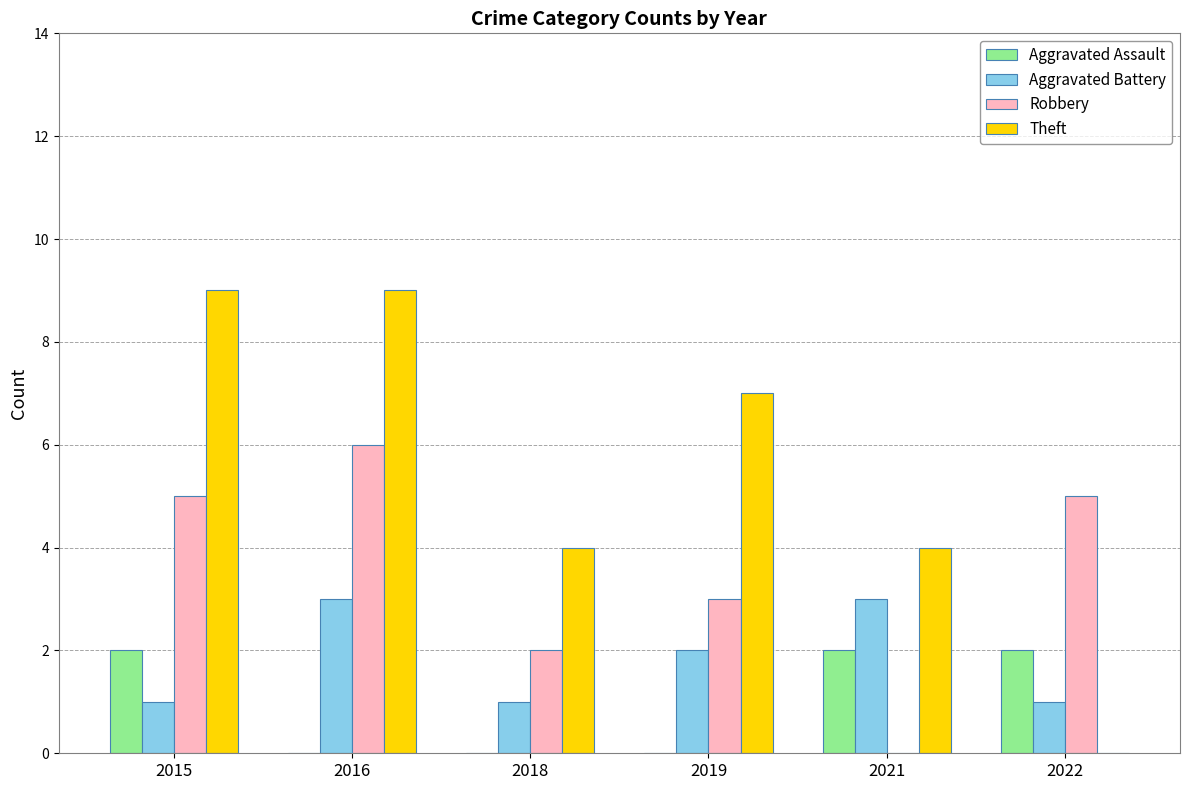

What is the sum of the Aggravated Assault values at 2015 and 2021?

4